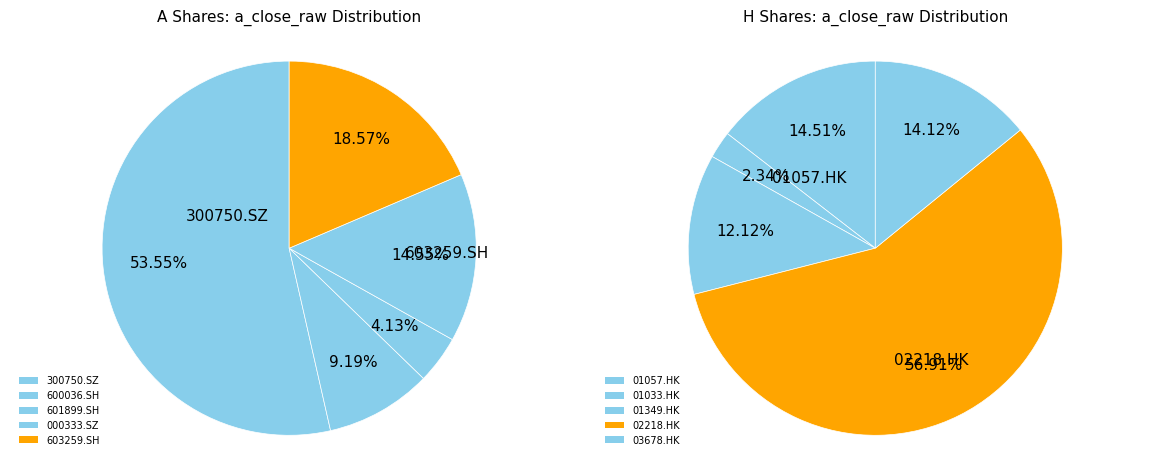

Combined, what portion of the pie is 2 and 3?

18.7%